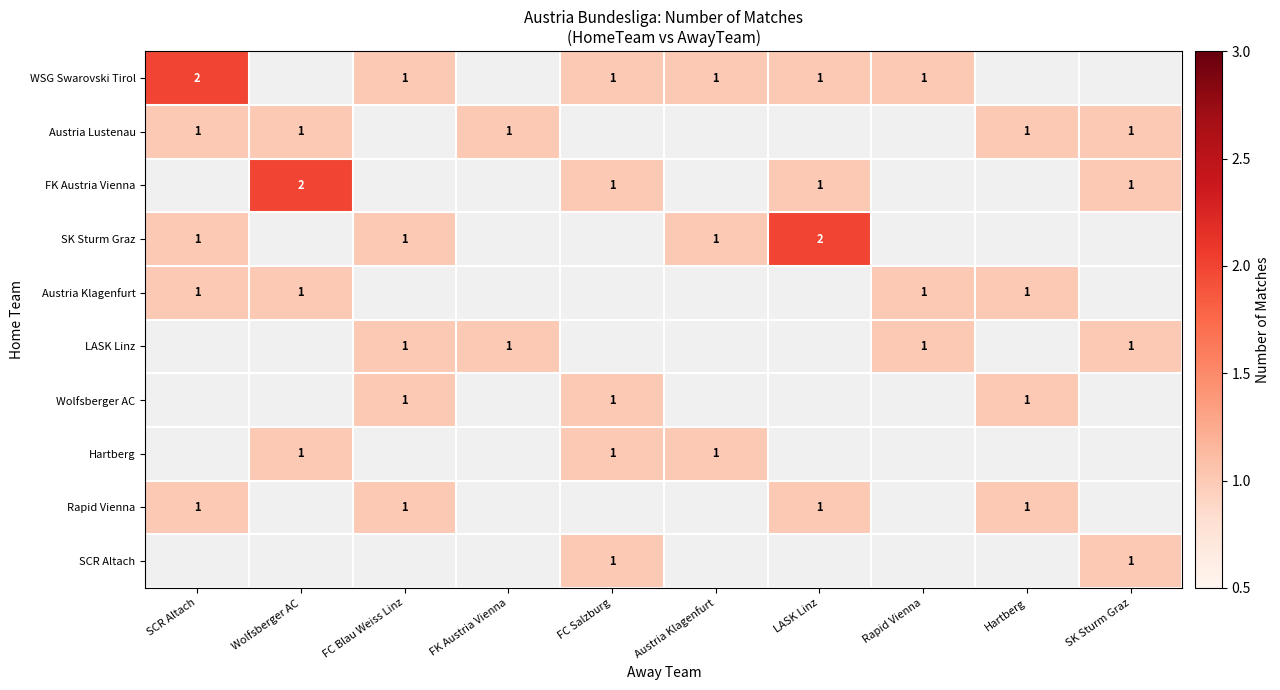

What is the maximum value shown in the chart?

2.0